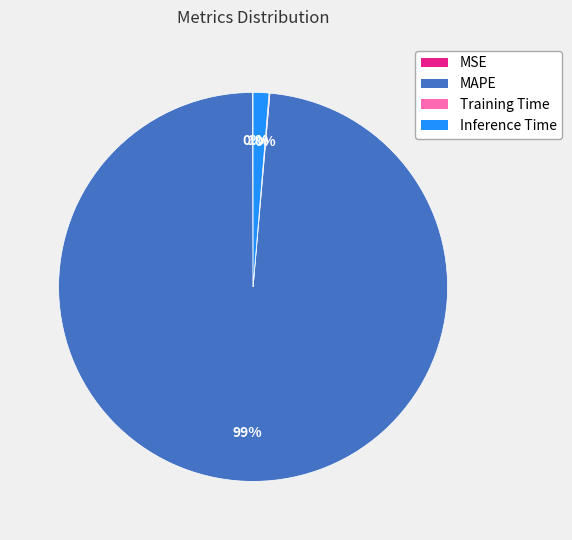

Which has a higher value, MAPE or Inference Time?

MAPE